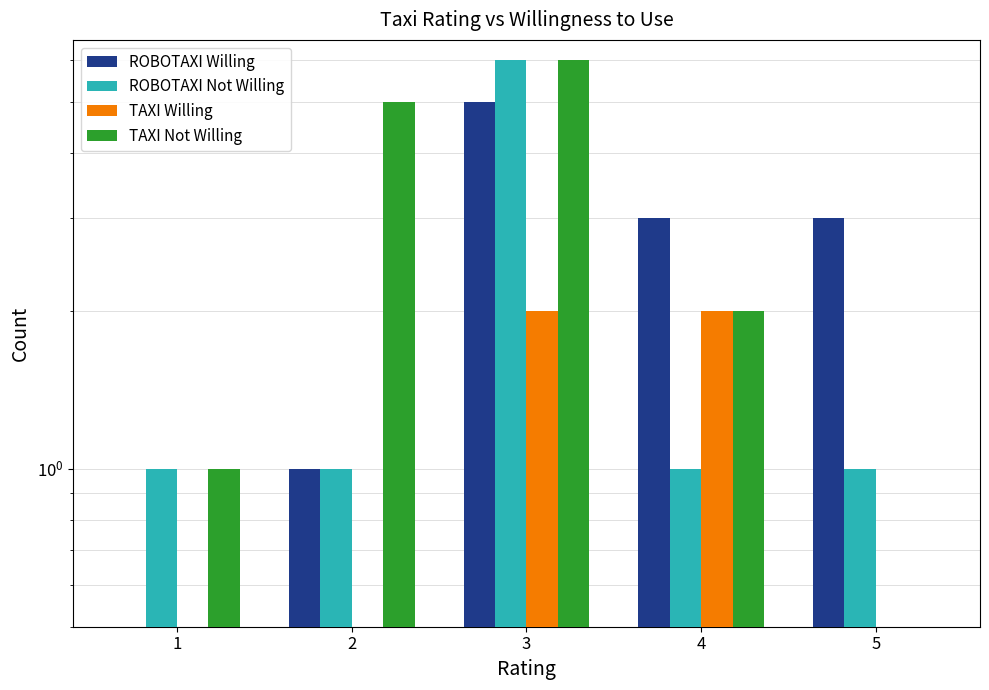

Reading left to right, extract all data points from this chart.

ROBOTAXI Willing: 1=0	2=1	3=5	4=3	5=3
ROBOTAXI Not Willing: 1=1	2=1	3=6	4=1	5=1
TAXI Willing: 1=0	2=0	3=2	4=2	5=0
TAXI Not Willing: 1=1	2=5	3=6	4=2	5=0